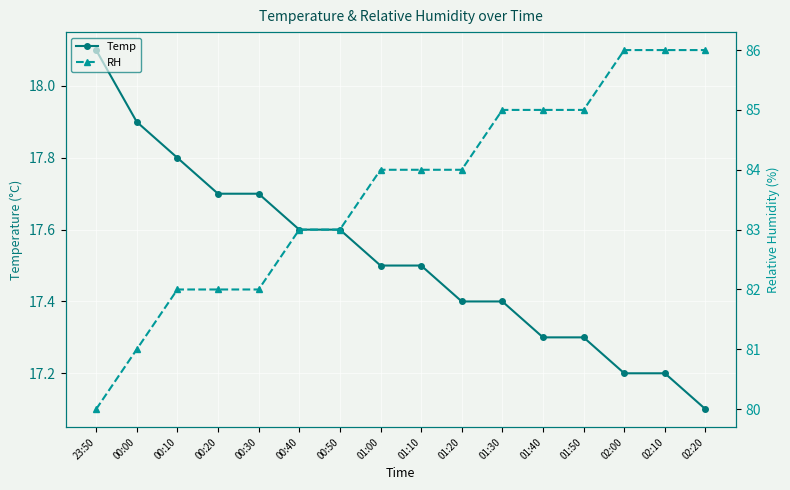

Is it true that Temp equals 5.4 at 01:30?

False